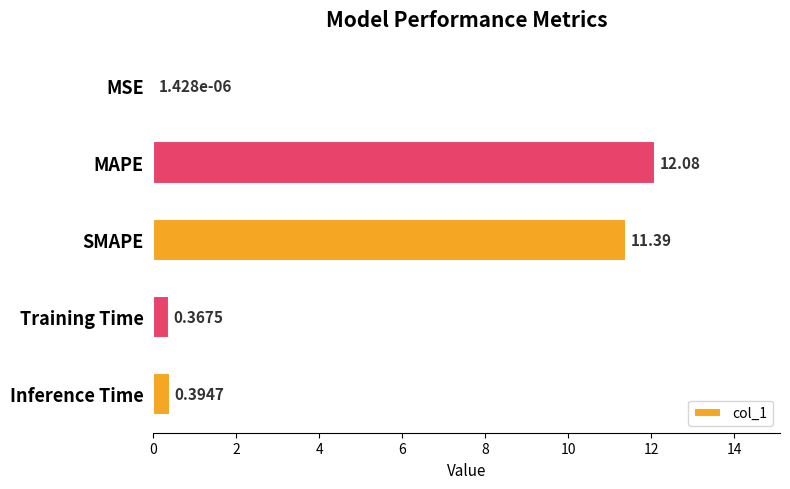

At which category does the chart reach its peak across all series?

MAPE